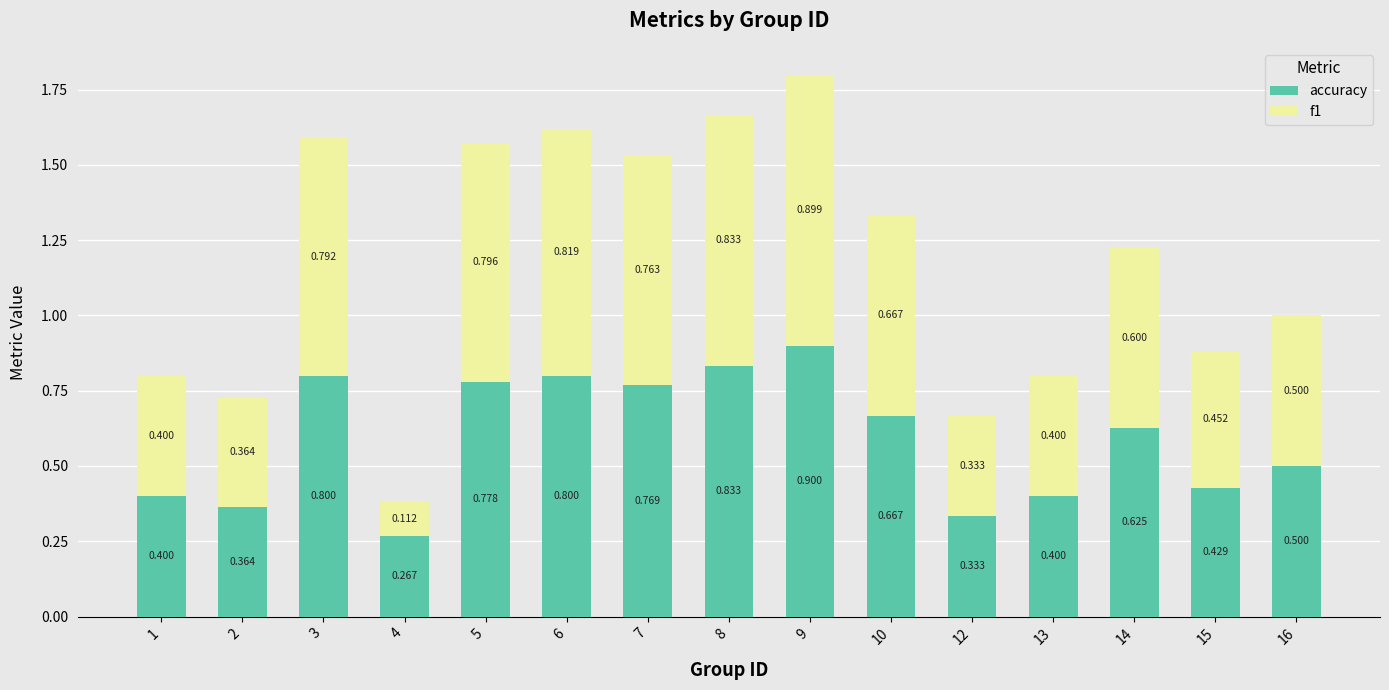

The accuracy series shows 0.4 at 2. True or false?

True